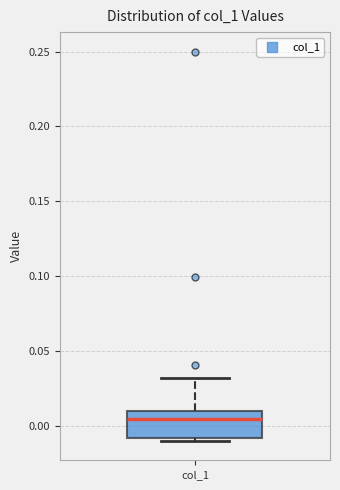

Read this box plot against the y-axis: the position of the median line, the range covered by the box, and the ends of both whiskers. The values are not printed on the chart, so give them approximately, as read against the axis.

median 0.005, box -0.010 to 0.010, whiskers -0.010 (just below the box's lower edge) to 0.030